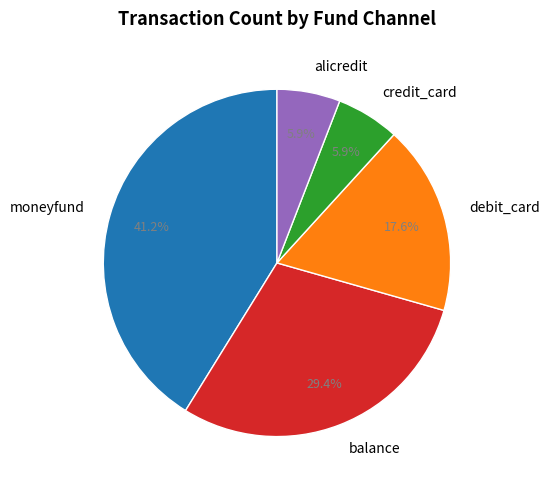

Which category has the biggest portion of the pie?

moneyfund